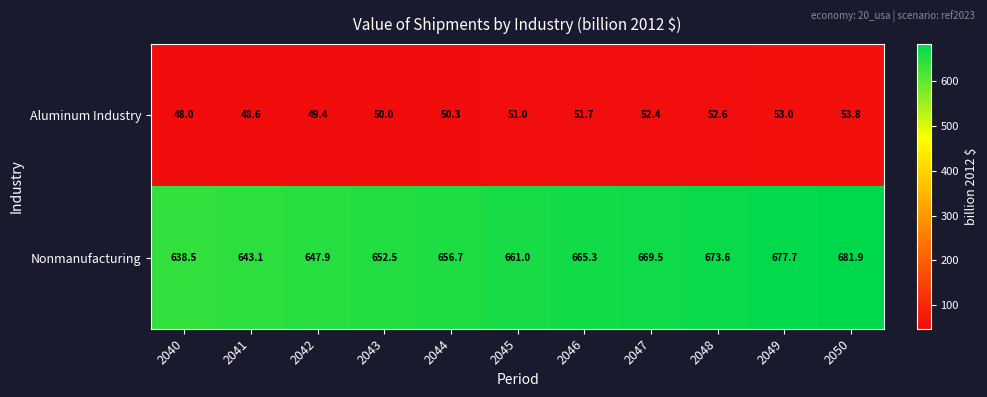

At which category does the chart reach its minimum across all series?

2040